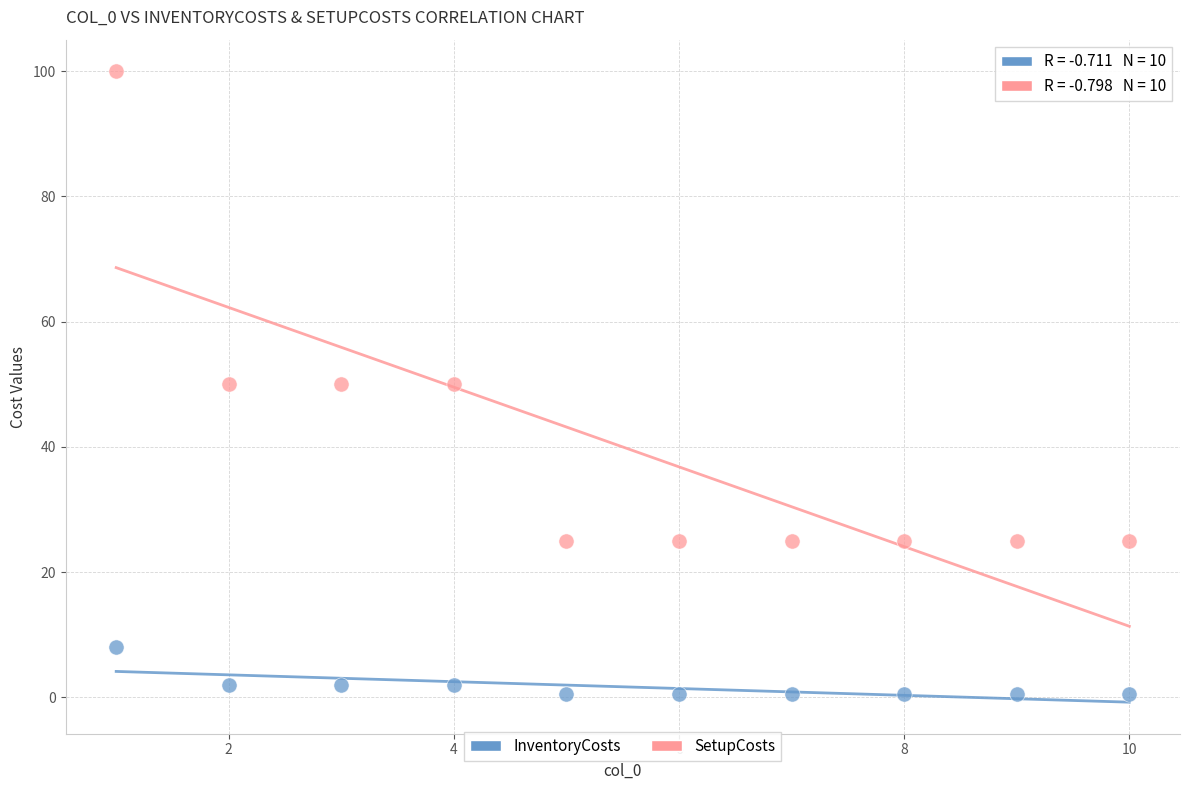

Which series has the widest spread of Y values?

SetupCosts